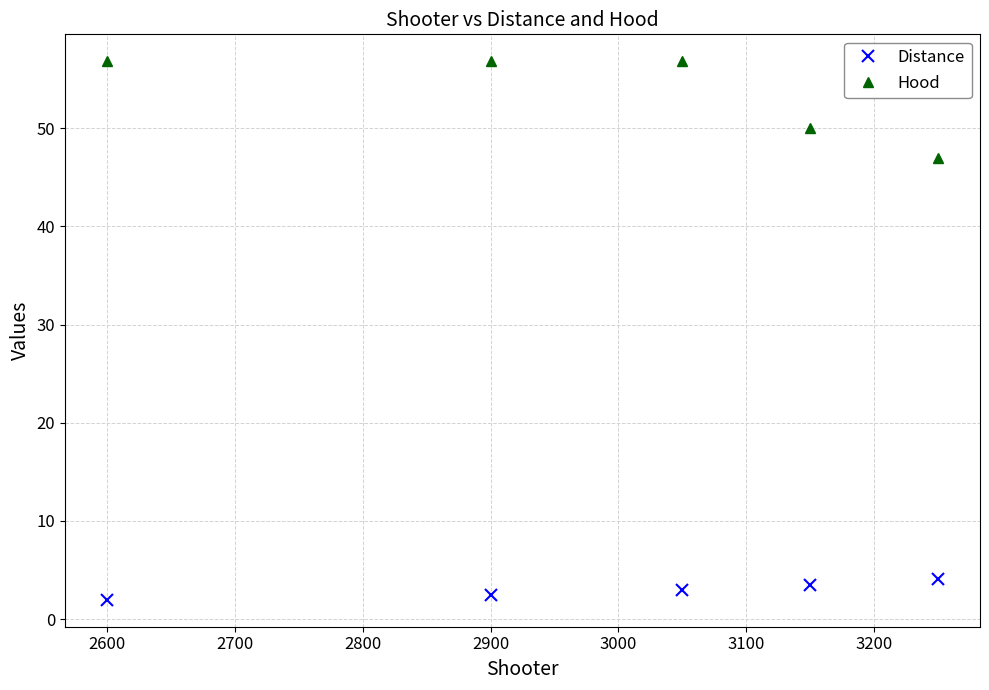

Reading right to left, extract all data points from this chart.

Distance: 4.1	3.5	3.0	2.5	2.0
Hood: 47.0	50.0	56.8	56.8	56.8